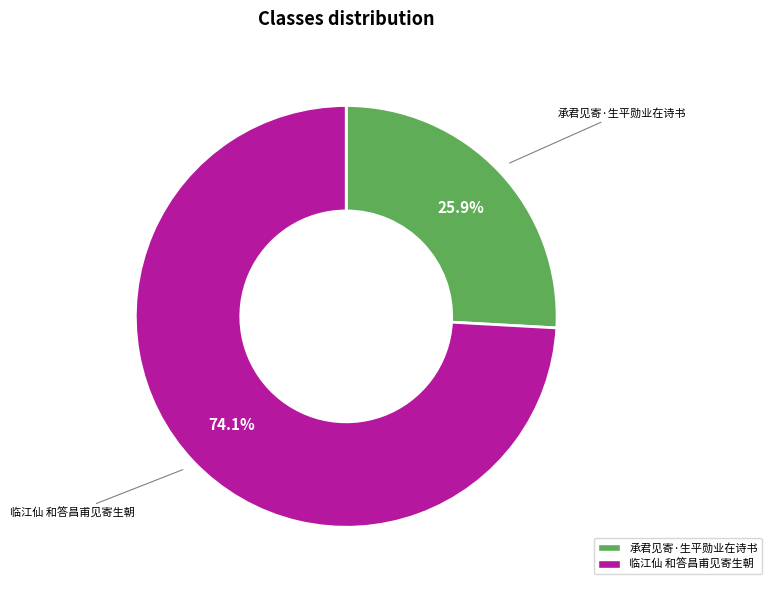

What is the largest slice in the pie chart?

临江仙 和答昌甫见寄生朝